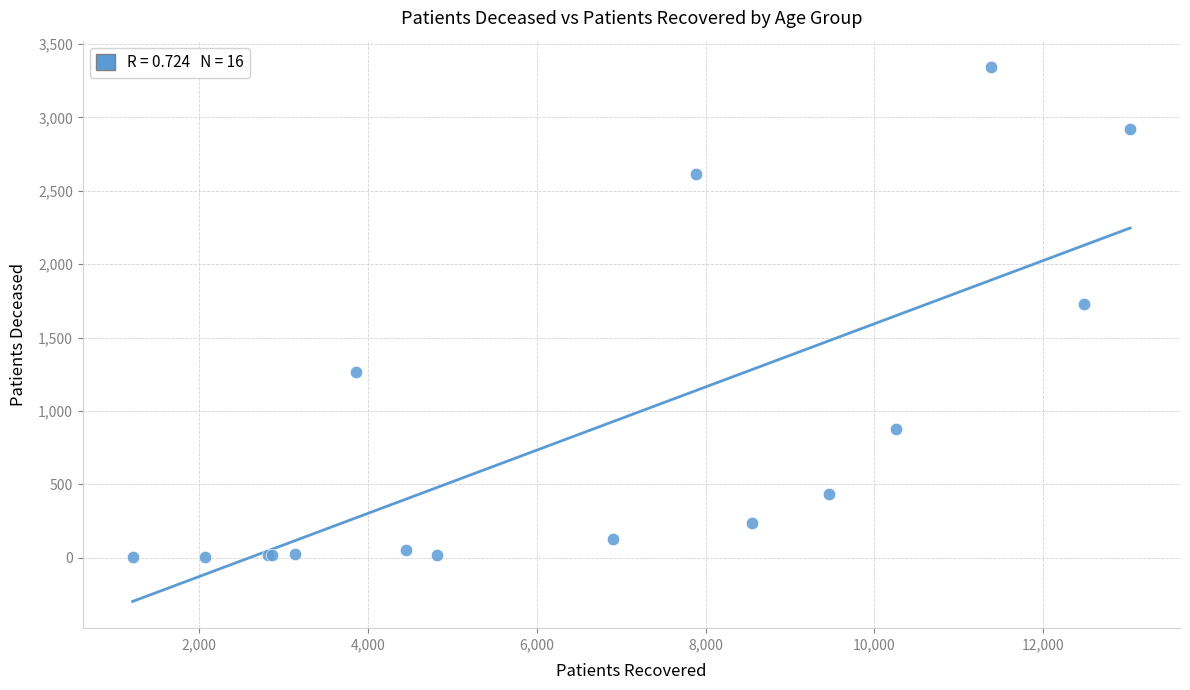

What Y value in the scatter plot is closest to 1672?

1730